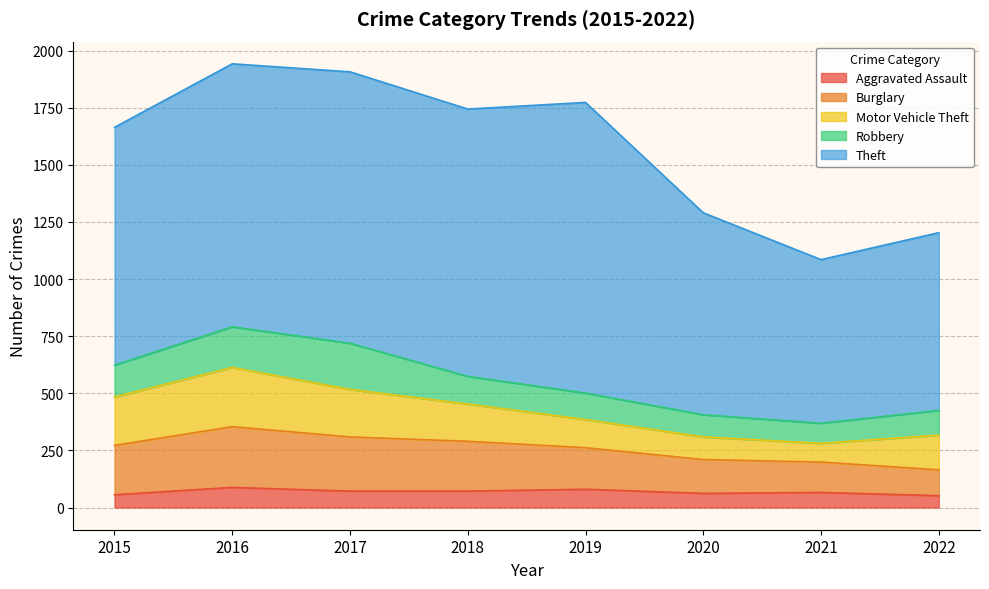

What is the highest value of the Burglary series?

266